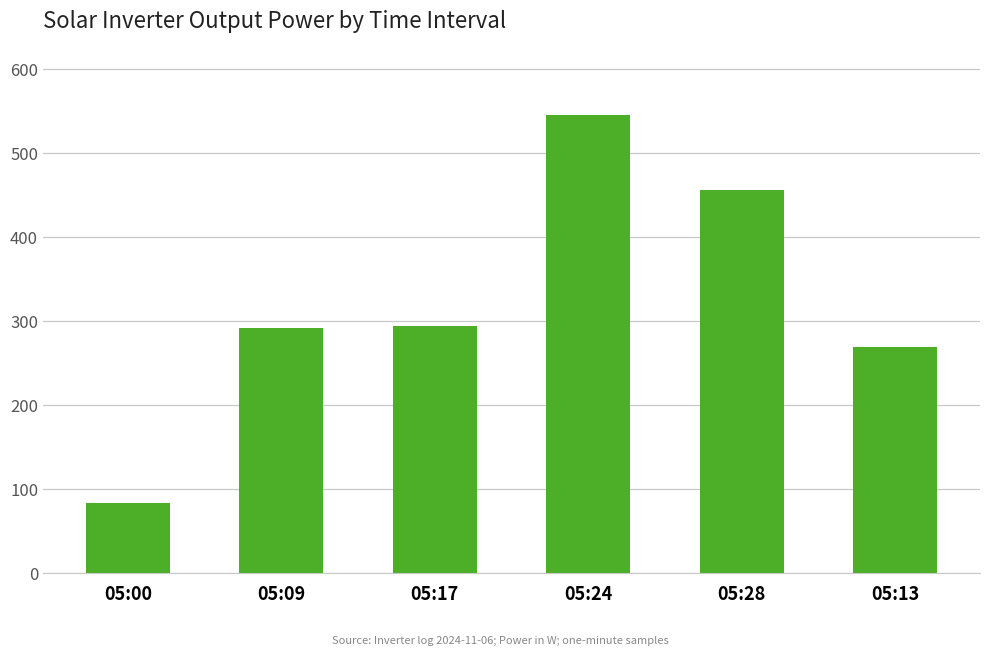

Are the bars horizontal?

No